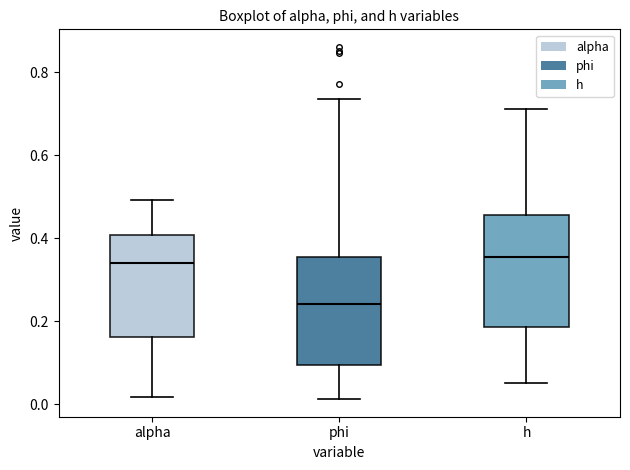

Reading left to right, transcribe this box plot: for each box, give where its median line is, the range the box spans, and where its two whiskers end, as read against the y-axis. The values are not printed on the chart, so give them approximately, as read against the axis.

alpha: median 0.34, box 0.16 to 0.40, whiskers 0.02 to 0.50
phi: median 0.24, box 0.10 to 0.36, whiskers 0.02 to 0.74
h: median 0.36, box 0.18 to 0.46, whiskers 0.06 to 0.72